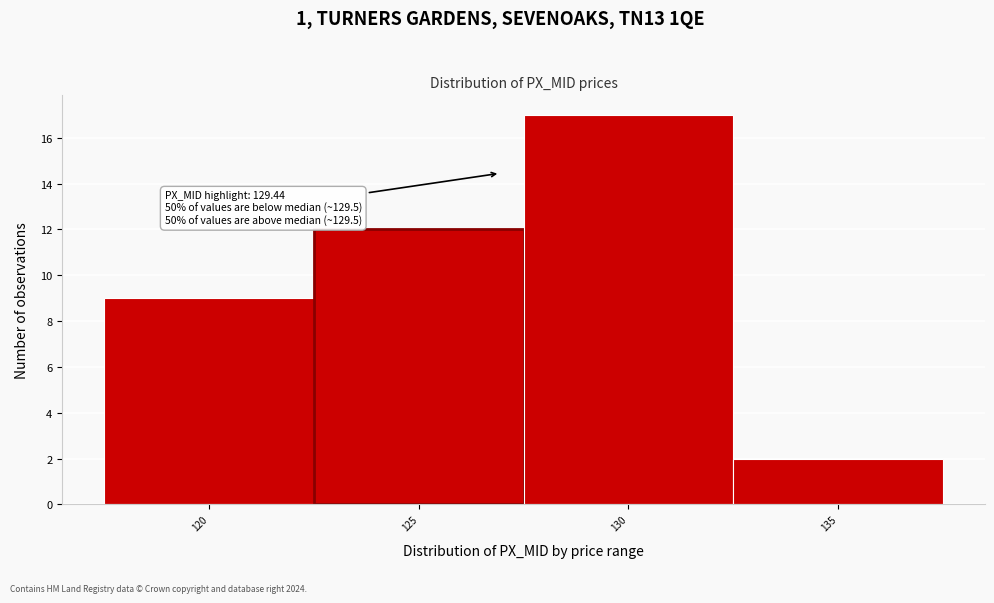

Reading left to right, list all the values displayed in this chart.

9	12	17	2